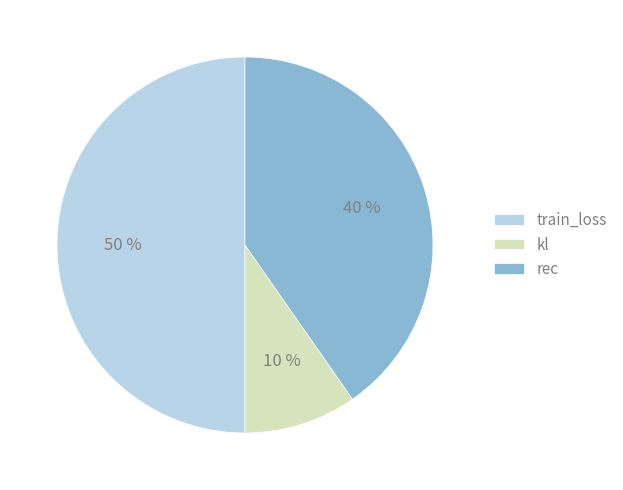

To the nearest percent, what is the difference between the train_loss and rec slice percentages?

10%